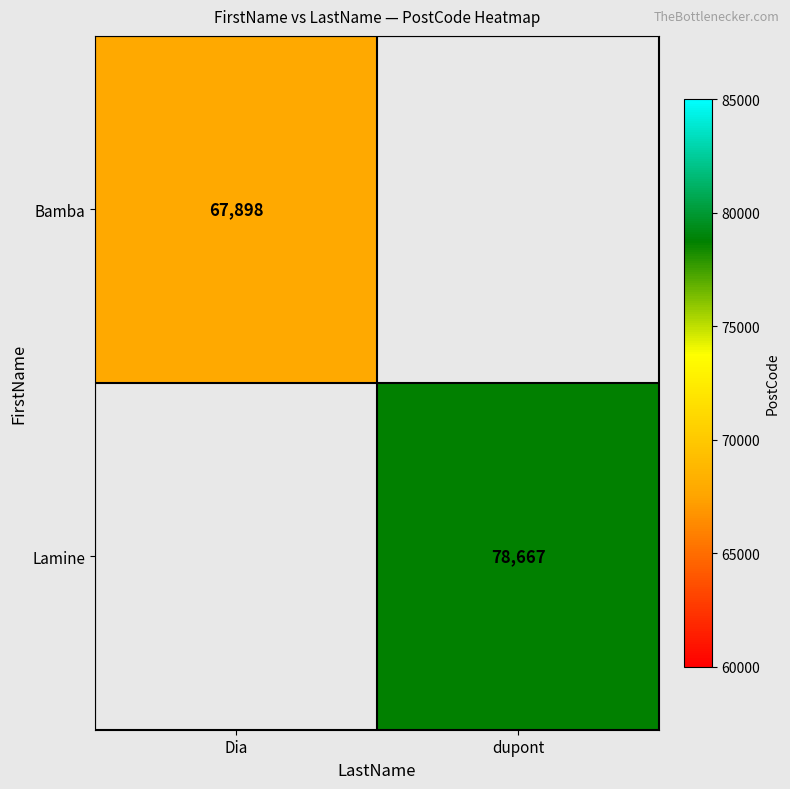

The Bamba series shows 67898 at Dia. True or false?

True